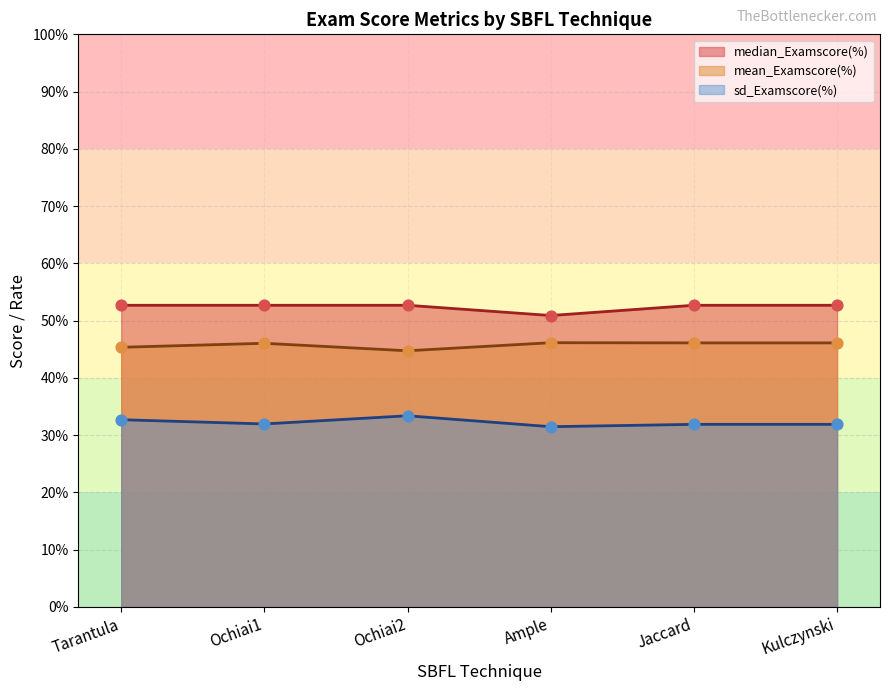

Which series contains the lowest Y value?

sd_Examscore(%)